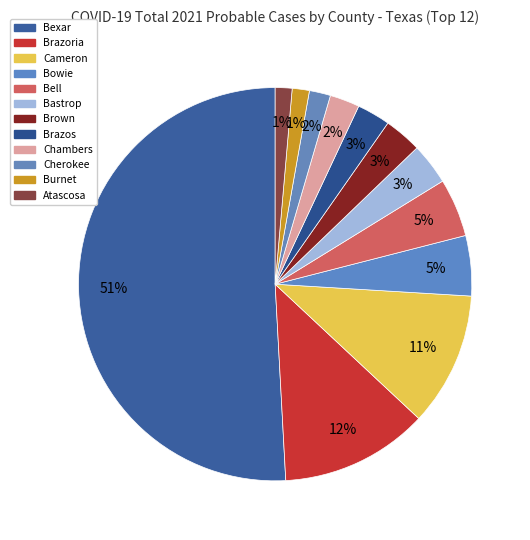

How much of the chart is everything except Cherokee?

98.3%